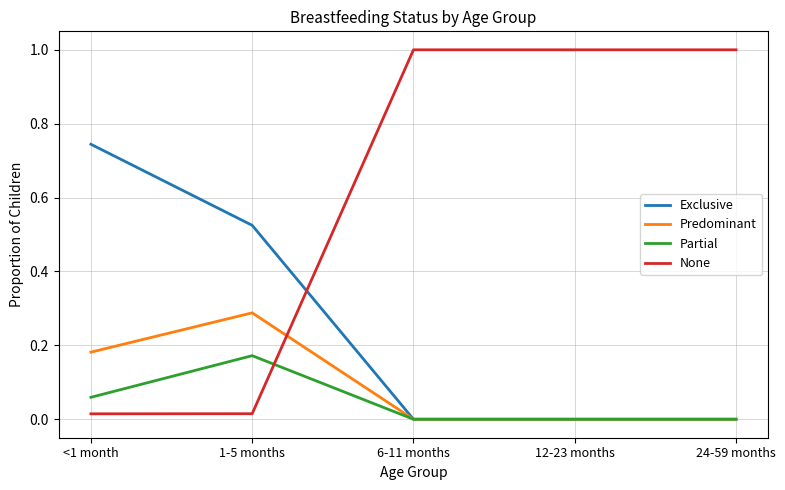

Which series has the widest spread of values?

None